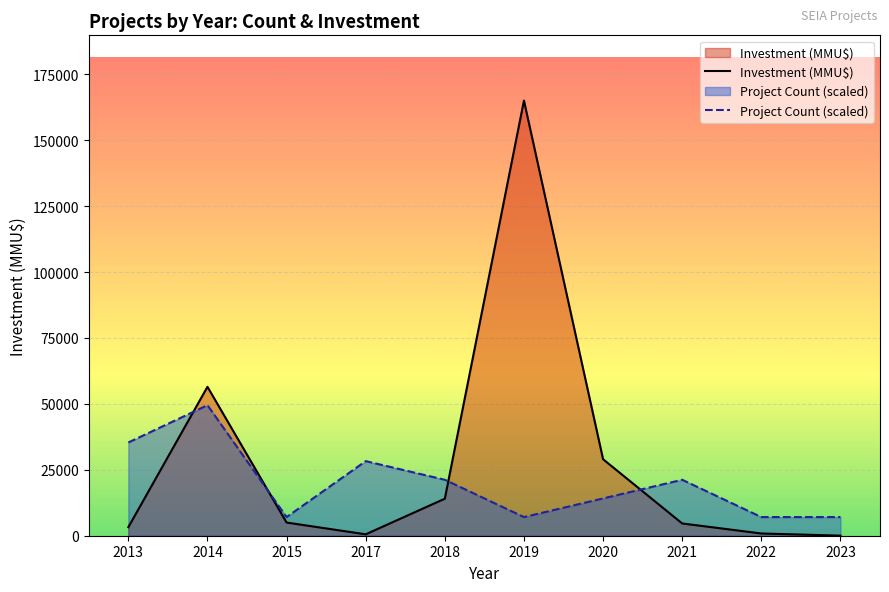

Reading left to right, list all the values displayed in this chart.

Investment (MMU$): 2013=3256.0	2014=56466.0	2015=5000.0	2017=536.0	2018=14042.0	2019=165000.0	2020=29000.0	2021=4650.0	2022=850.0	2023=30.0
Project Count (scaled): 2013=35357.1	2014=49500.0	2015=7071.4	2017=28285.7	2018=21214.3	2019=7071.4	2020=14142.9	2021=21214.3	2022=7071.4	2023=7071.4